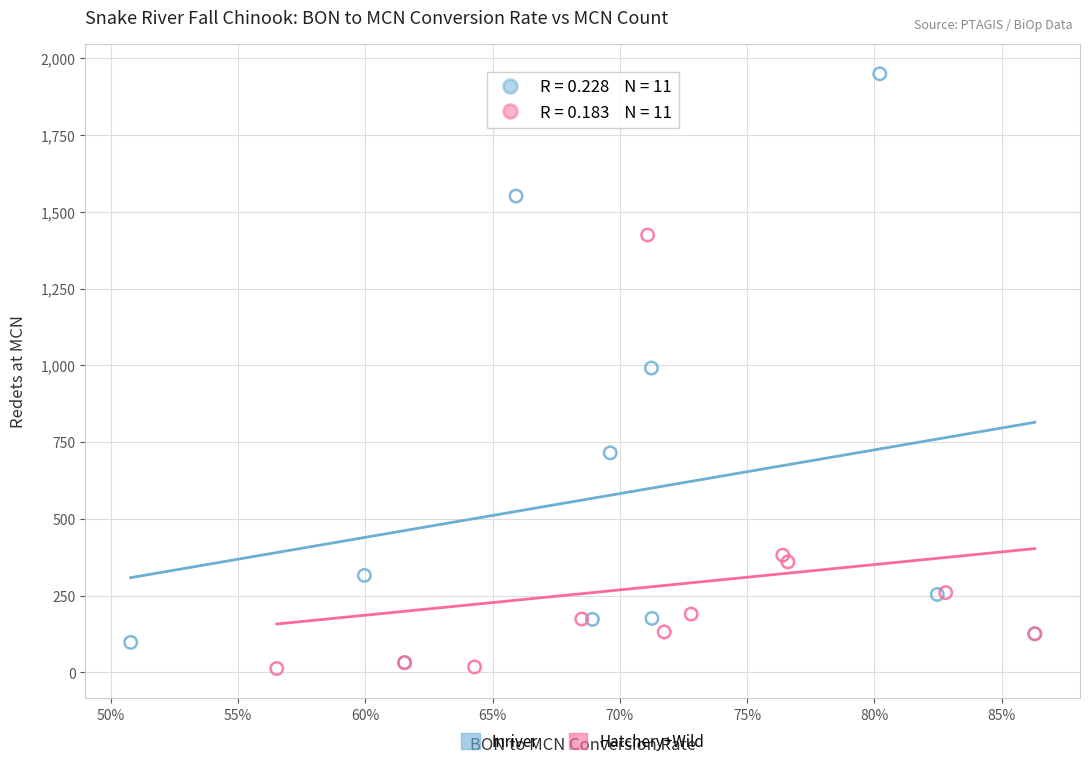

Which series contains the highest Y value?

Inriver